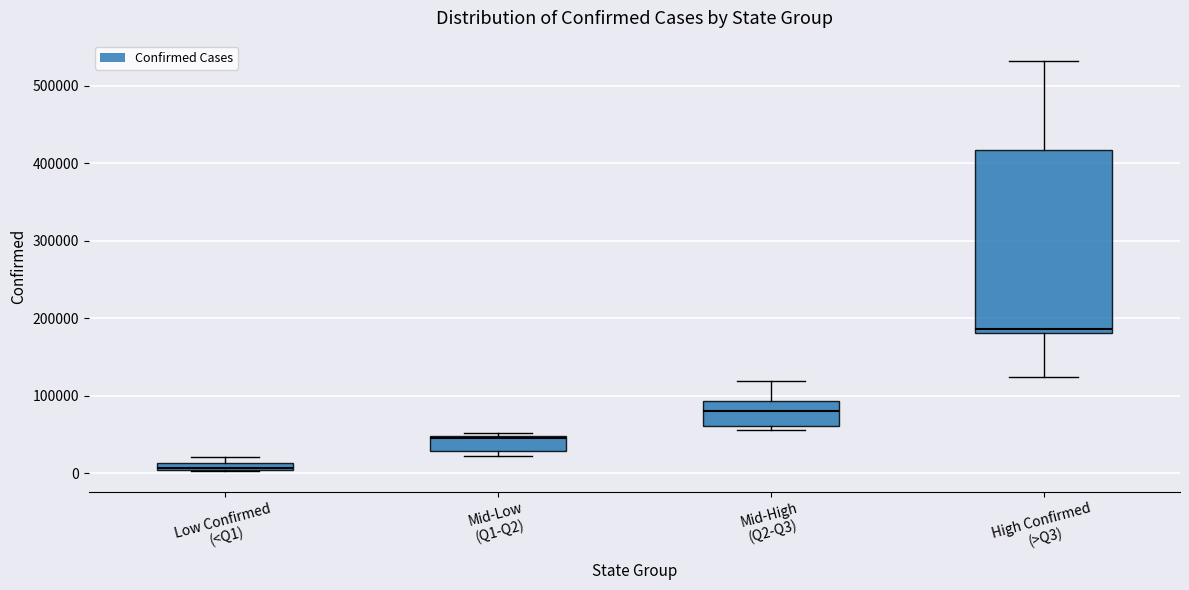

Where is the upper edge of the box for Low Confirmed (<Q1) on the y-axis? The values are not printed on the chart, so give them approximately, as read against the axis.

10000